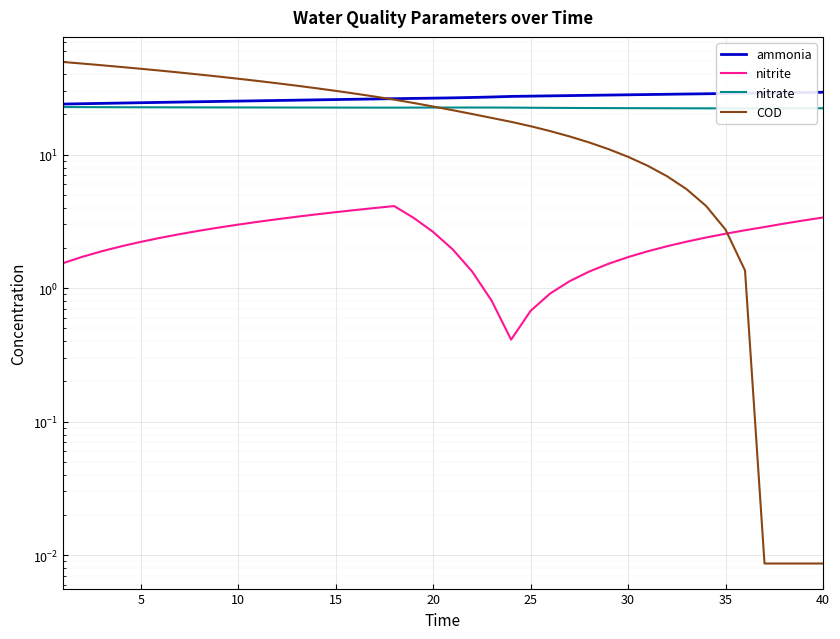

List the series in order of their peak value, highest first.

COD, ammonia, nitrate, nitrite